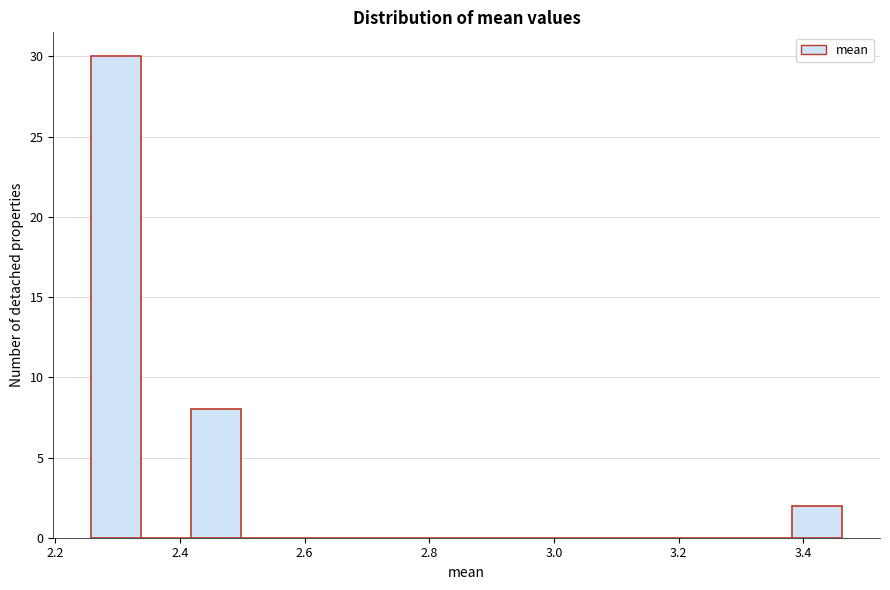

Reading left to right, transcribe this chart: for each bar, give the range it covers on the x-axis and its height. Neither the bar edges nor the heights are printed on the chart, so give them approximately, as read against the axes.

2.26 to 2.34: 30
2.34 to 2.42: 0
2.42 to 2.50: 8
2.50 to 2.58: 0
2.58 to 2.66: 0
2.66 to 2.74: 0
2.74 to 2.82: 0
2.82 to 2.90: 0
2.90 to 2.98: 0
2.98 to 3.06: 0
3.06 to 3.14: 0
3.14 to 3.22: 0
3.22 to 3.30: 0
3.30 to 3.38: 0
3.38 to 3.46: 2